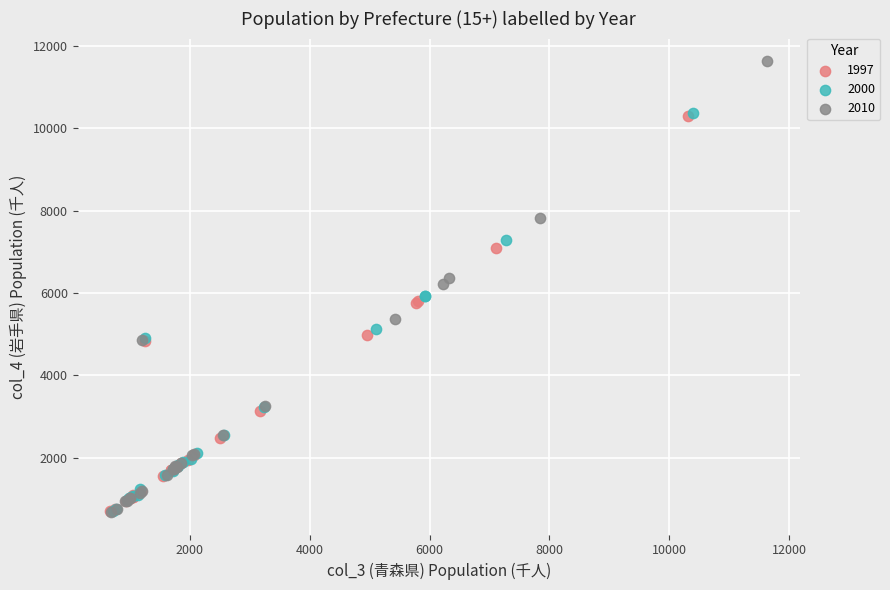

Which series has the widest spread of Y values?

2010